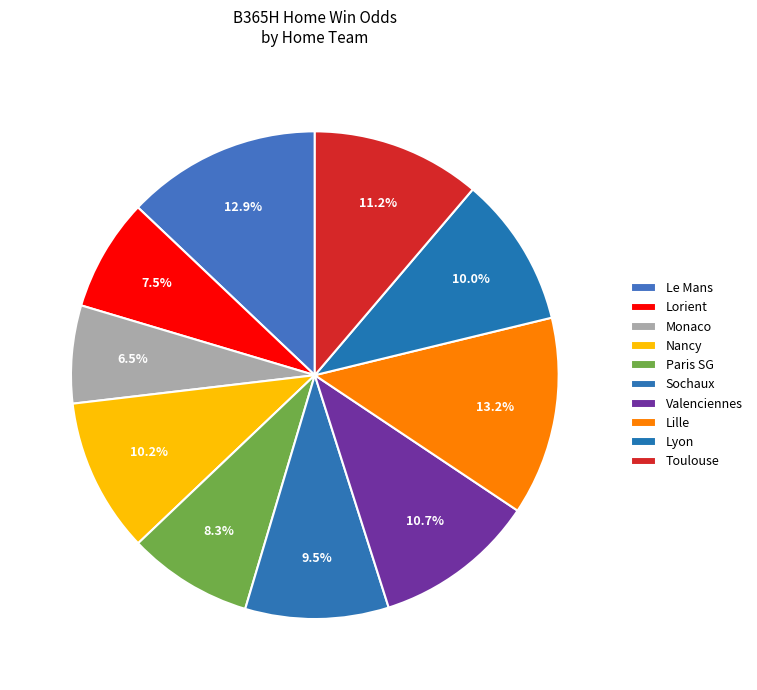

True or false: Monaco accounts for 6% of the total.

True